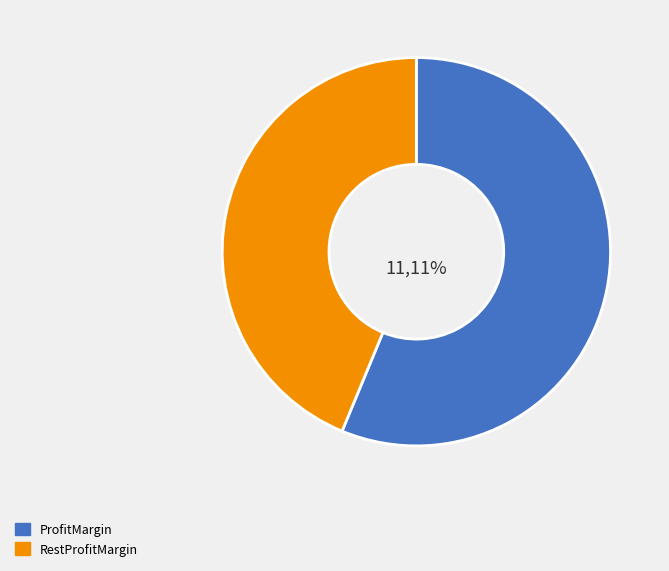

To the nearest percent, what is the difference between the largest and smallest slice percentages?

16%